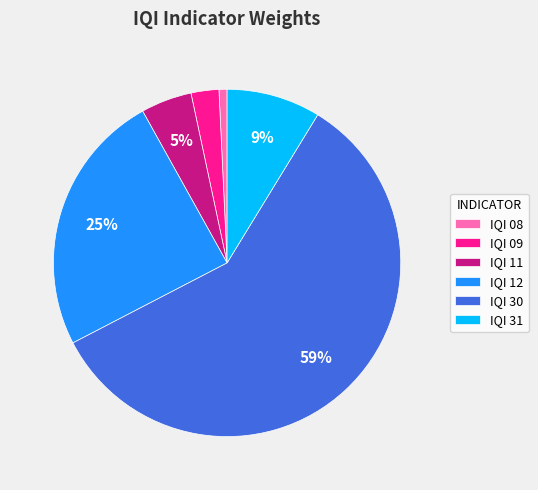

What percentage is the IQI 08 slice, to the nearest percent?

1%